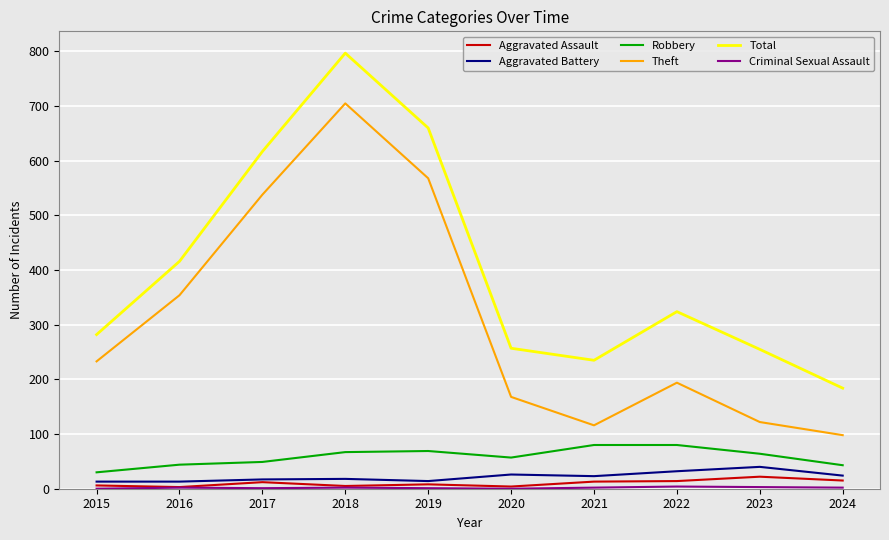

Does the chart have visible grid lines?

Yes